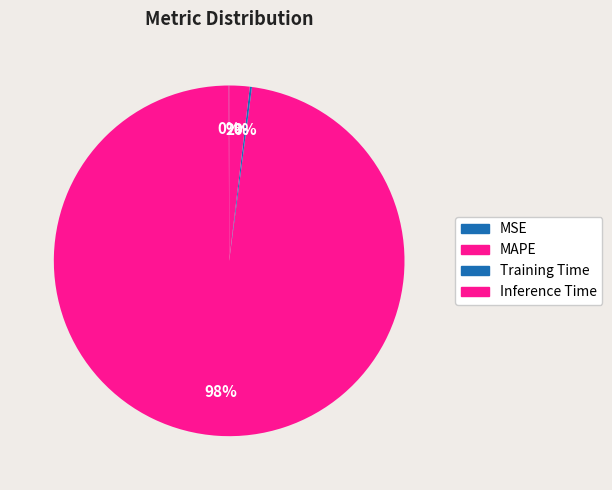

What is the total percentage of MSE and MAPE?

97.9%